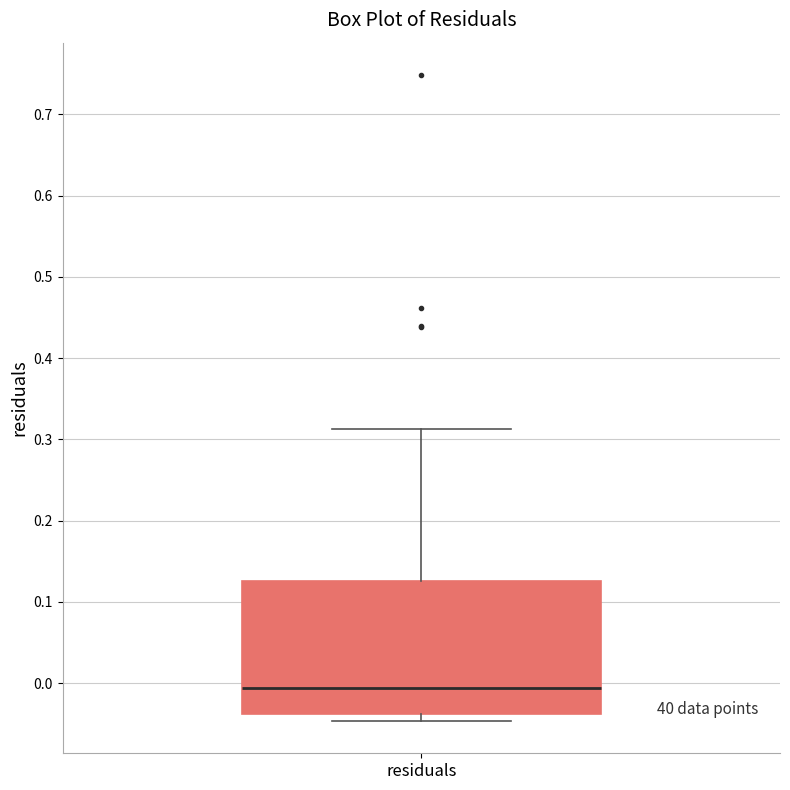

Read this box plot against the y-axis: the position of the median line, the range covered by the box, and the ends of both whiskers. The values are not printed on the chart, so give them approximately, as read against the axis.

median -0.01, box -0.04 to 0.13, whiskers -0.05 to 0.31